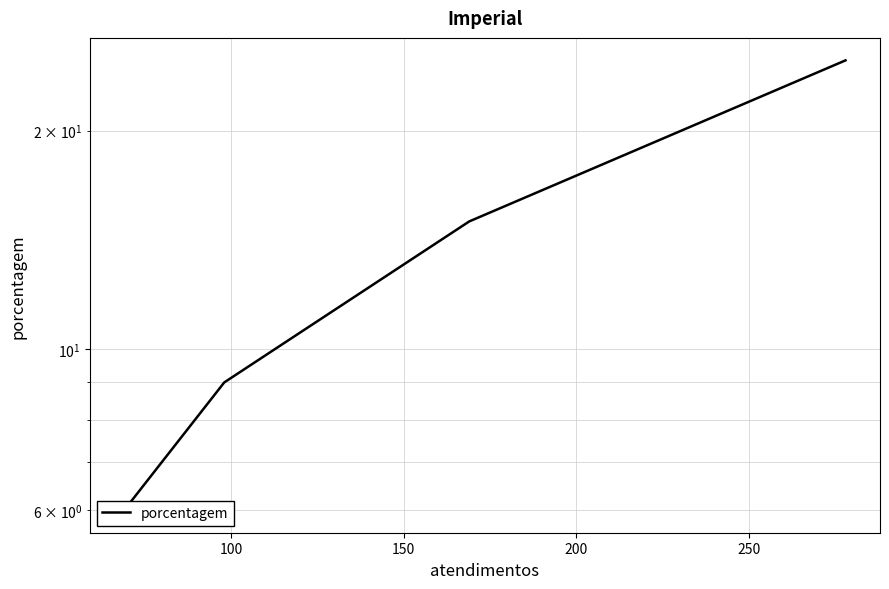

How many distinct data groups are displayed?

1